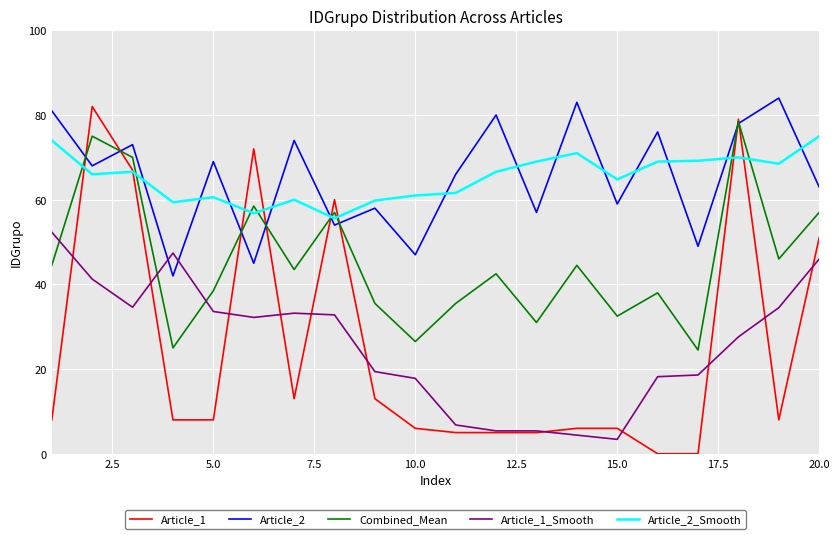

How many lines are shown in the chart?

5